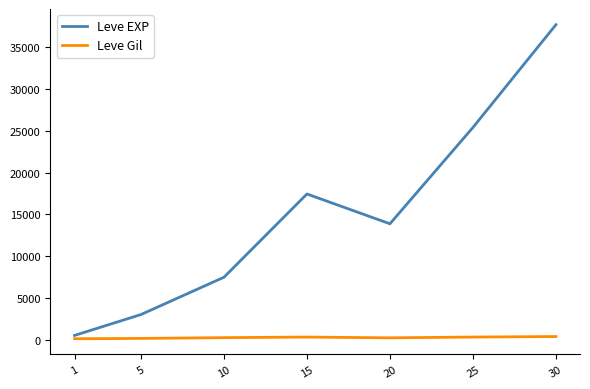

What is the difference between the Leve Gil values at 30 and 20?

154.4